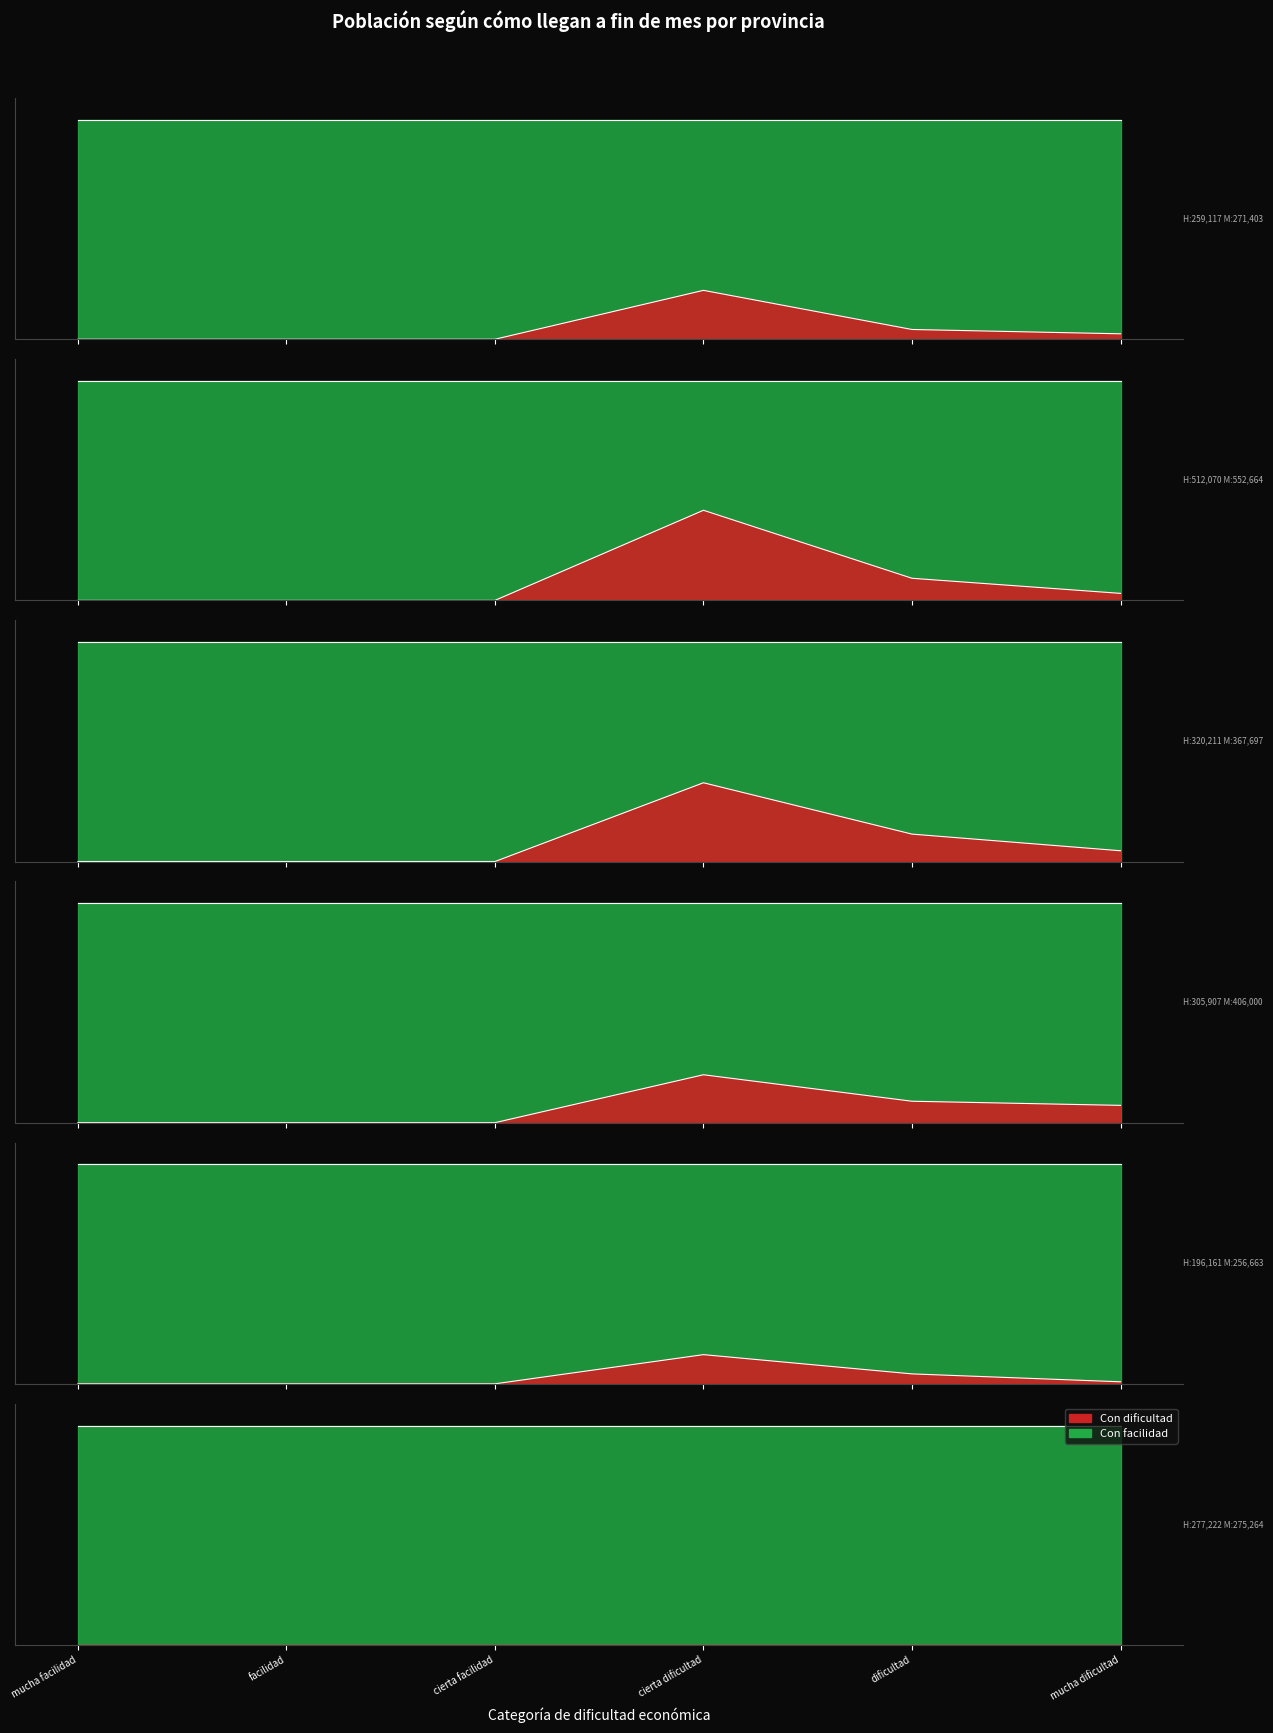

How many data points in Con cierta/alguna facilidad are above 31?

3